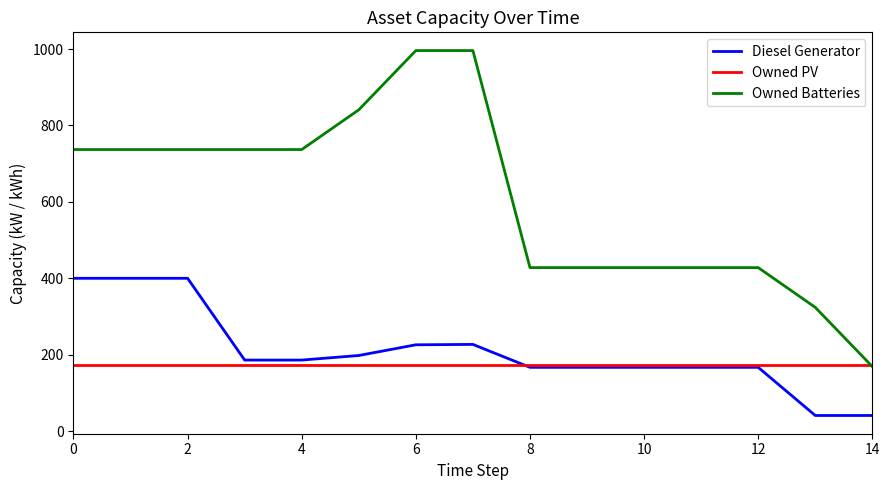

Which series has the largest total across all categories?

Owned Batteries